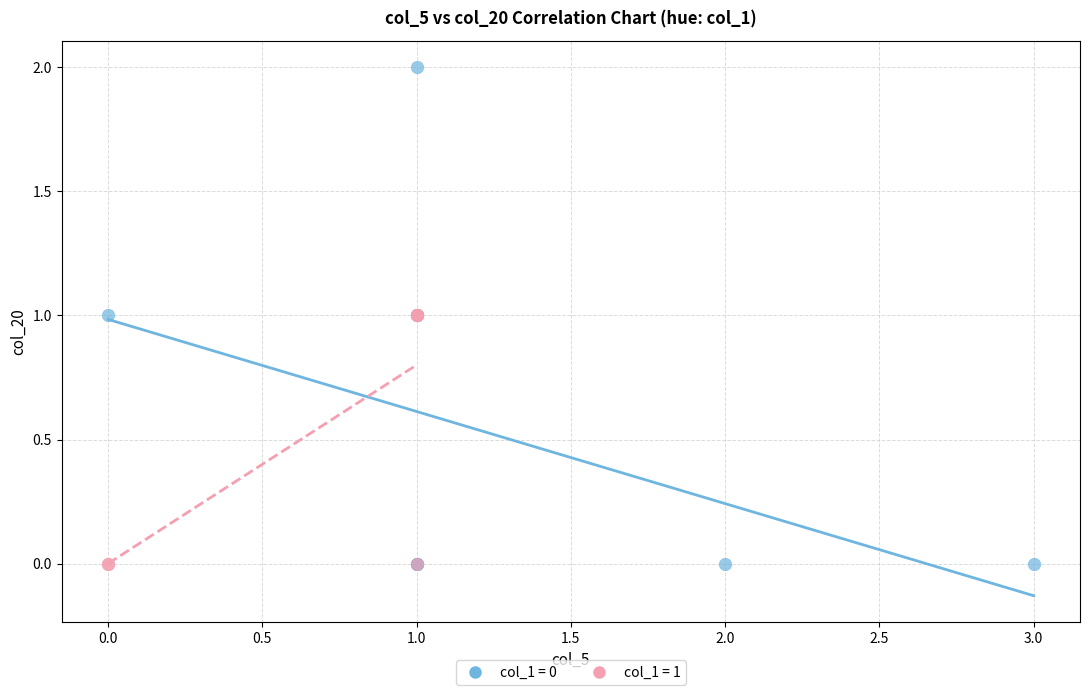

Which series has the widest spread of Y values?

col_1 = 0